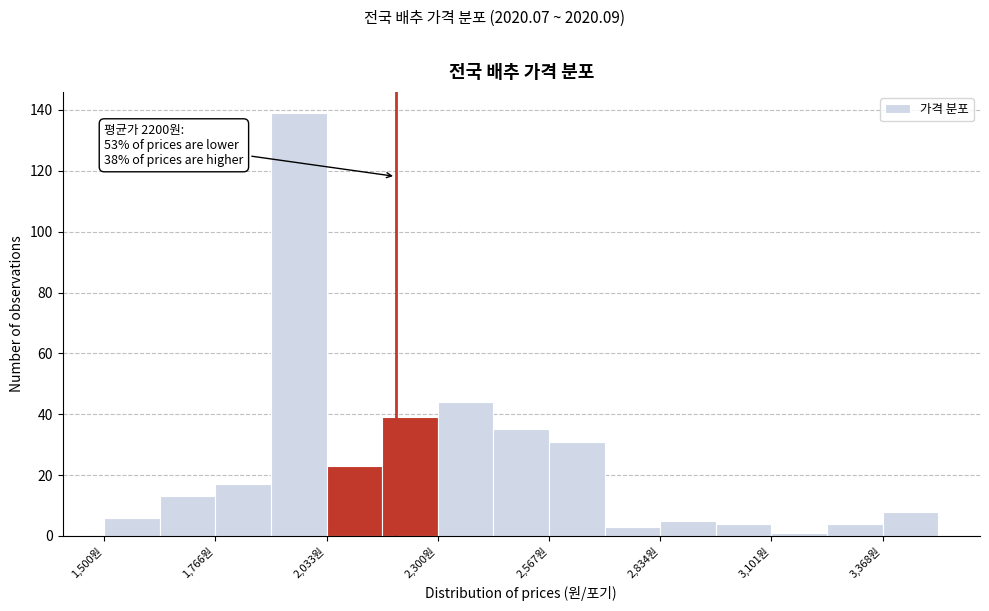

Around what value on the x-axis is the tallest bar? Give the approximate position of its centre, as read against the axis.

1950